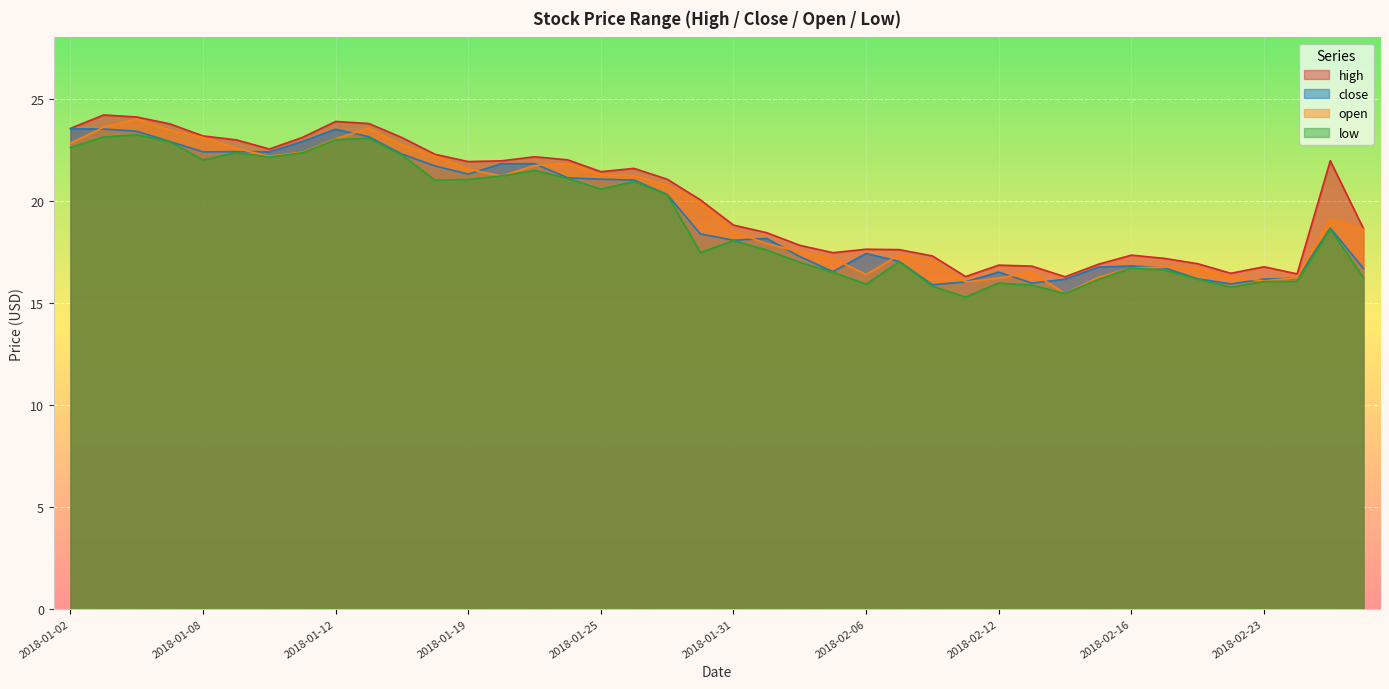

Read the close value at 2018-02-15.

16.7